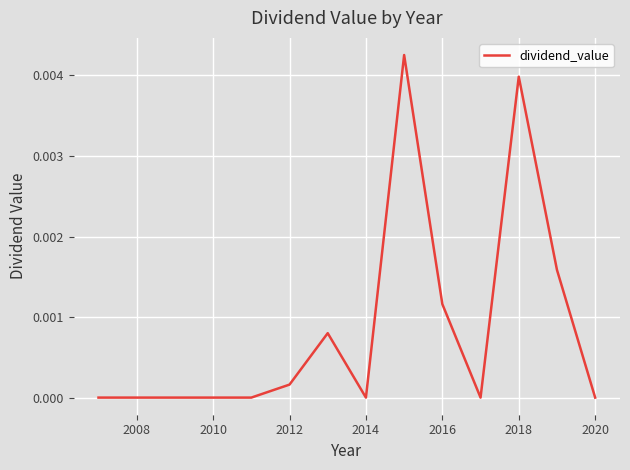

Does the chart have visible grid lines?

Yes